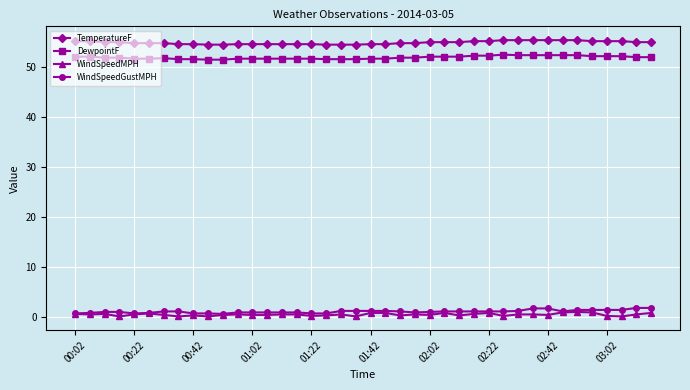

Which series has the largest total across all categories?

TemperatureF